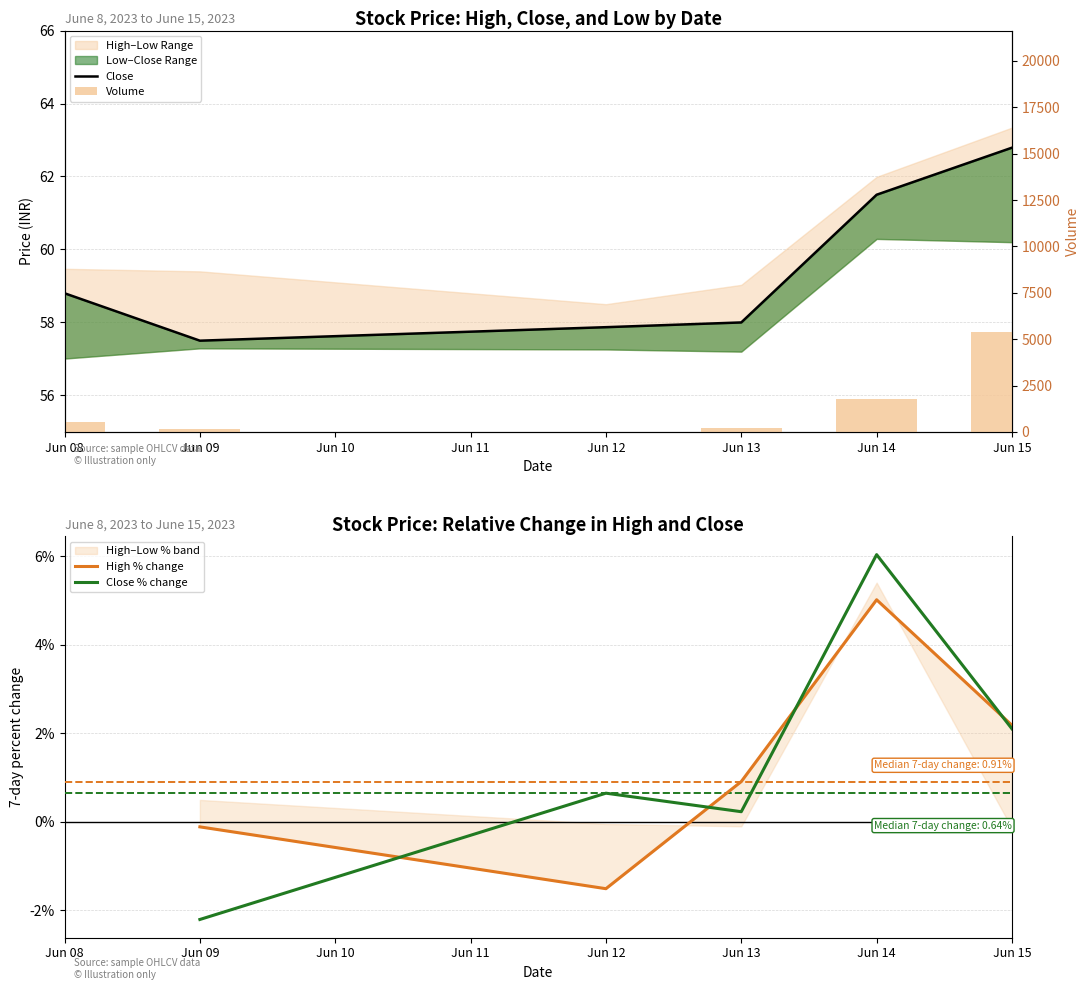

How many data points does each series have?

6